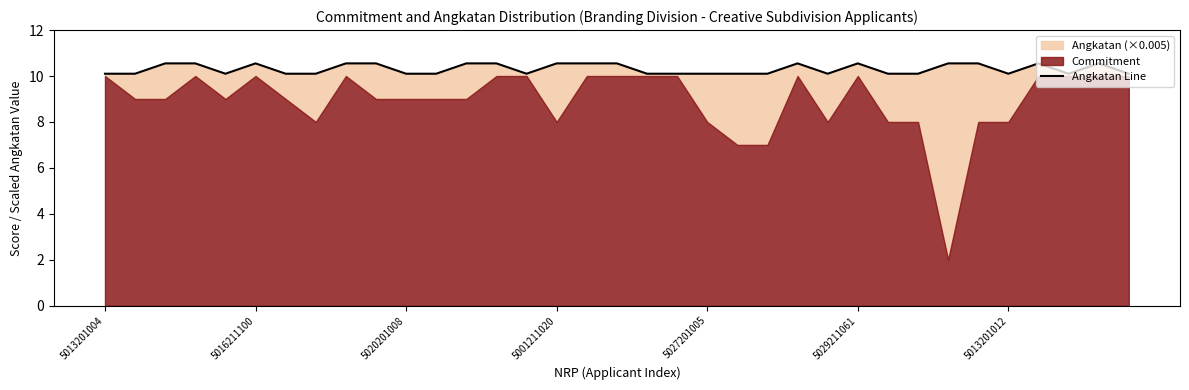

Reading left to right, what are all the values shown in this chart?

10.1	10.1	10.6	10.6	10.1	10.6	10.1	10.1	10.6	10.6	10.1	10.1	10.6	10.6	10.1	10.6	10.6	10.6	10.1	10.1	10.1	10.1	10.1	10.6	10.1	10.6	10.1	10.1	10.6	10.6	10.1	10.6	10.1	10.6	10.1